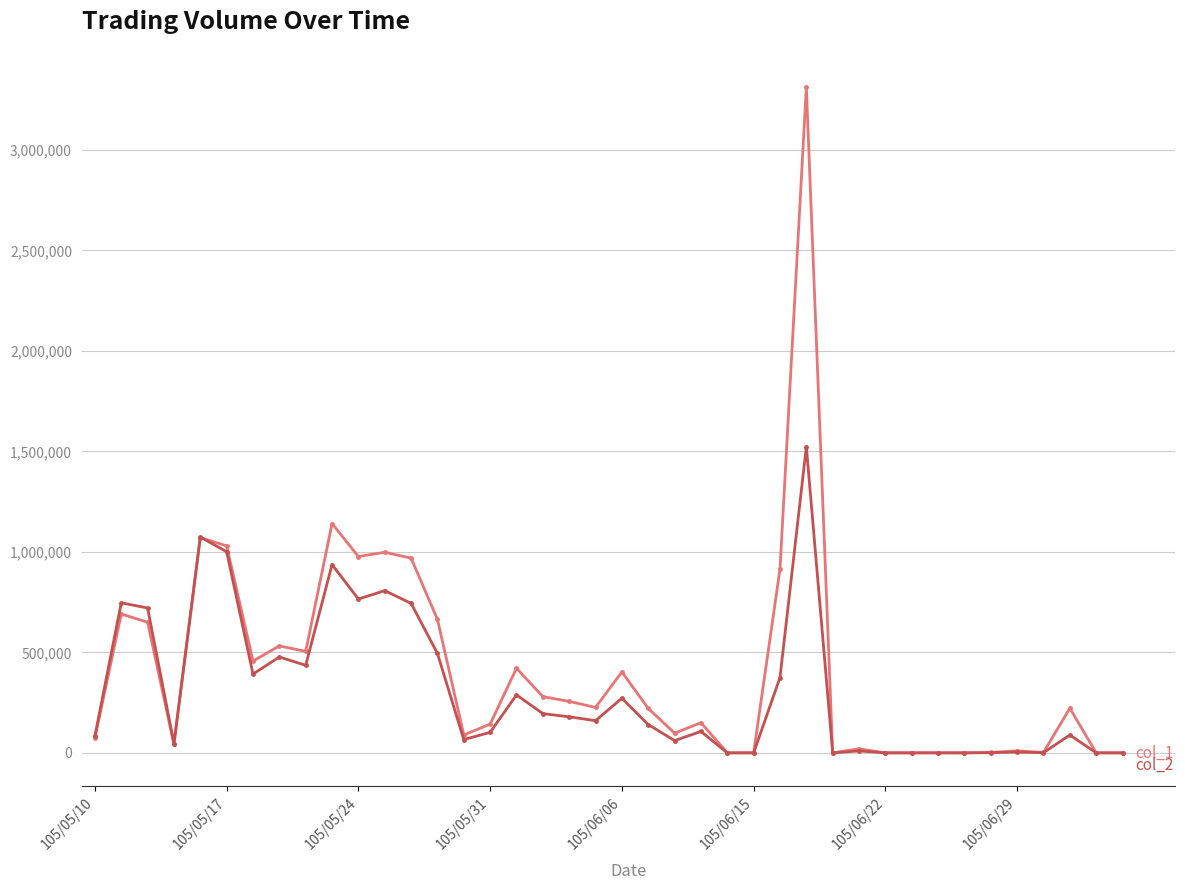

Does the chart have visible grid lines?

Yes